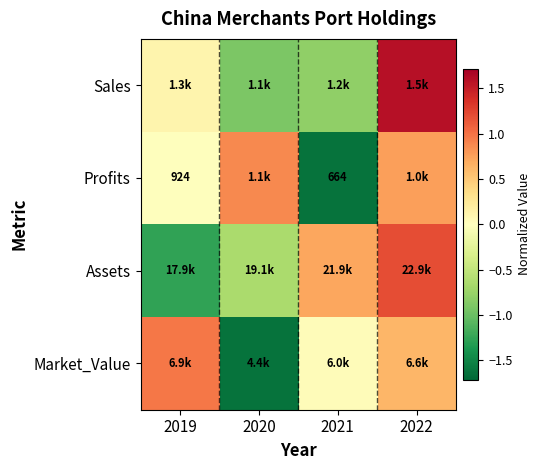

Rank the series at 2021 from lowest to highest value.

Profits, Sales, Market_Value, Assets